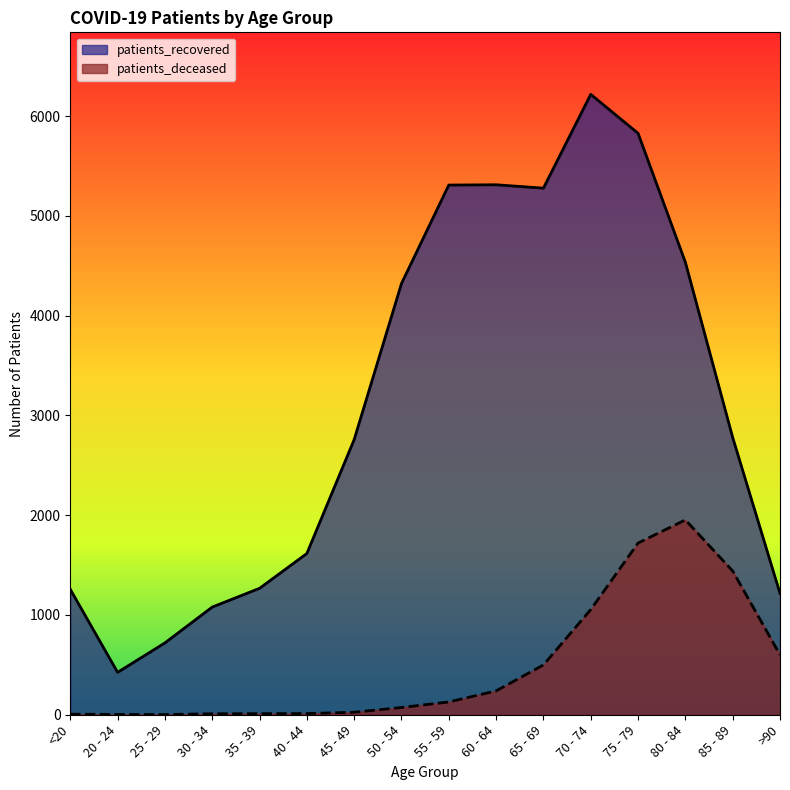

Reading right to left, list all the values displayed in this chart.

patients_recovered: 1216	2779	4535	5828	6218	5278	5312	5309	4322	2758	1616	1267	1079	720	425	1257
patients_deceased: 601	1441	1953	1721	1054	499	239	128	73	25	12	11	10	2	3	6